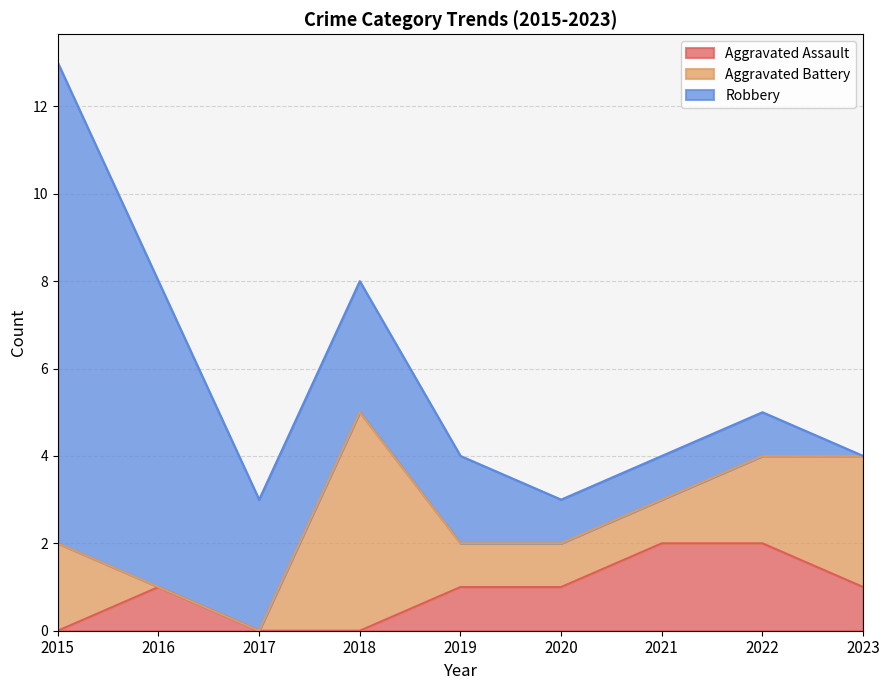

True or false: Aggravated Assault has a value of 2 at 2022.

True